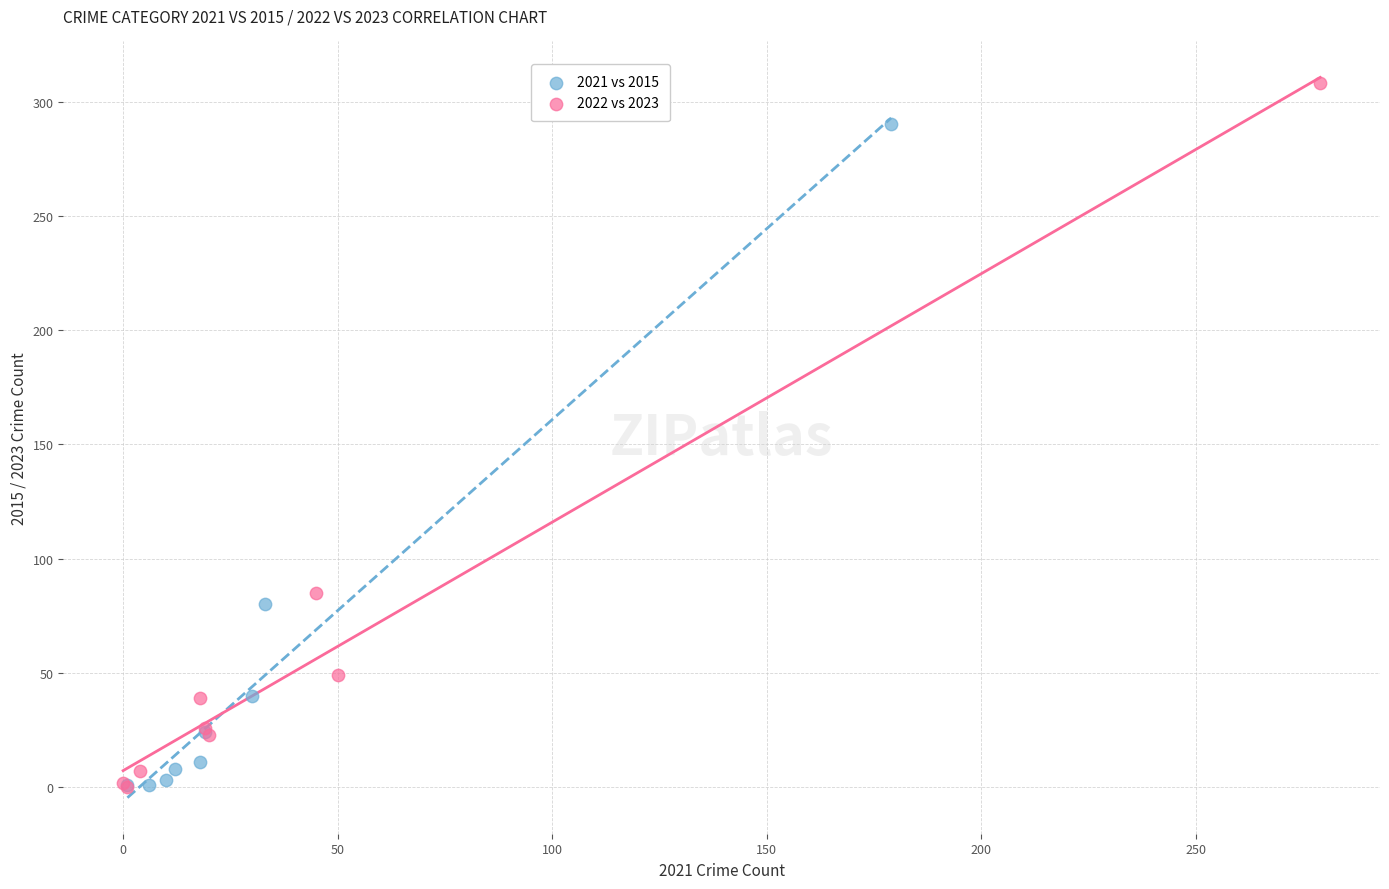

Which series has the widest spread of Y values?

2022 vs 2023